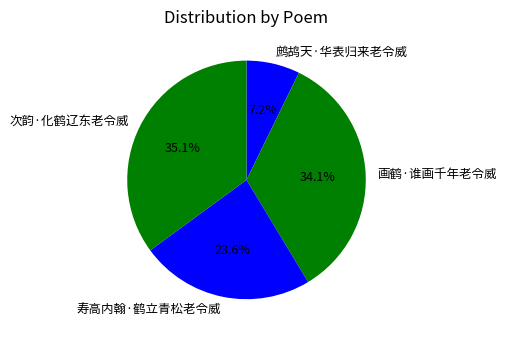

Approximately how many times larger is the value at 鹧鸪天·华表归来老令威 compared to 次韵·化鹤辽东老令威?

0.2